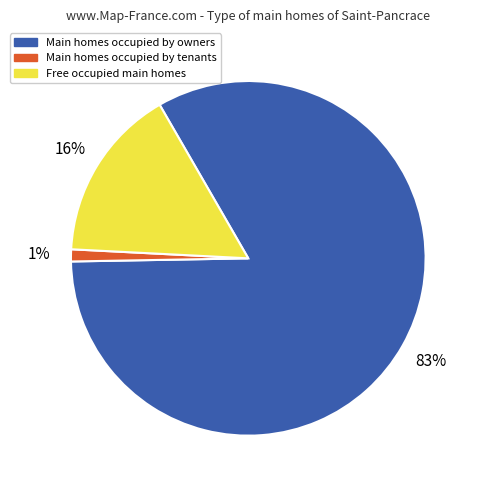

Is there any slice that represents more than half of the pie?

Yes